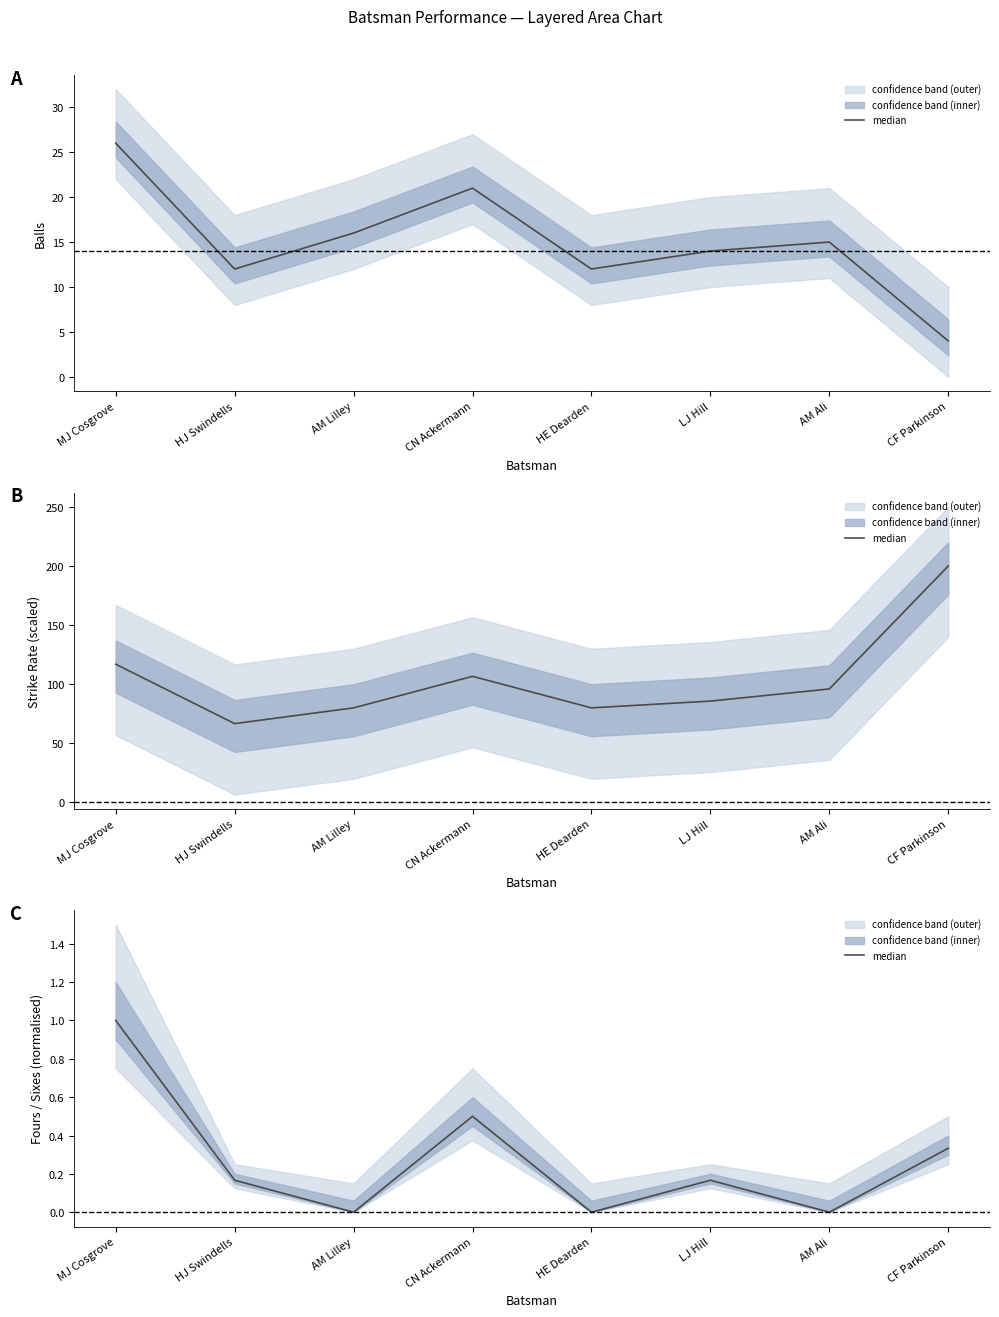

At which label is the value closest to 0?

AM Lilley